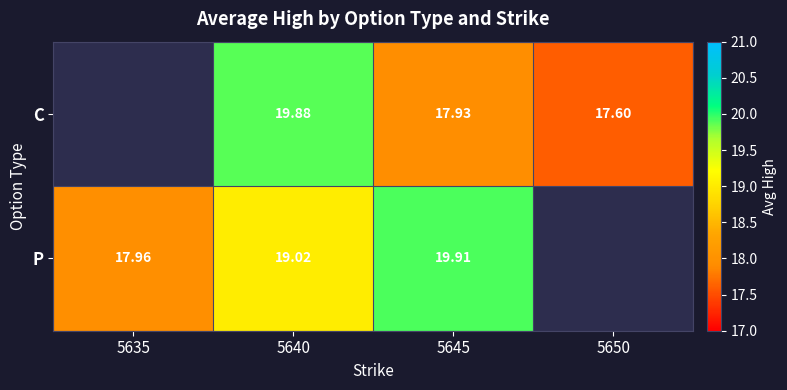

Rank the series at 5640 from highest to lowest value.

C, P